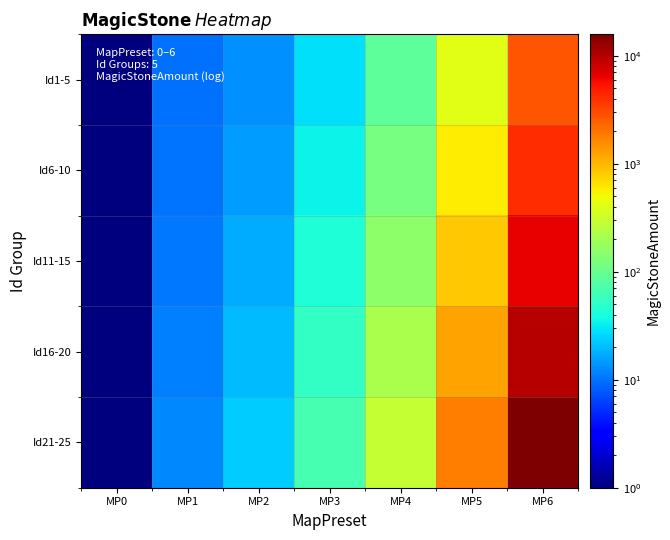

Reading left to right, extract all data points from this chart.

Id1-5: MP0=0.1	MP1=10.0	MP2=13.4	MP3=28.0	MP4=88.9	MP5=413.0	MP6=2737.1
Id6-10: MP0=0.1	MP1=10.2	MP2=15.0	MP3=34.2	MP4=117.3	MP5=586.4	MP6=4160.4
Id11-15: MP0=0.1	MP1=10.6	MP2=17.1	MP3=42.4	MP4=157.2	MP5=844.5	MP6=6406.9
Id16-20: MP0=0.1	MP1=11.2	MP2=19.8	MP3=53.4	MP4=213.8	MP5=1232.9	MP6=9994.8
Id21-25: MP0=0.1	MP1=12.1	MP2=23.3	MP3=68.4	MP4=295.0	MP5=1824.7	MP6=15791.8